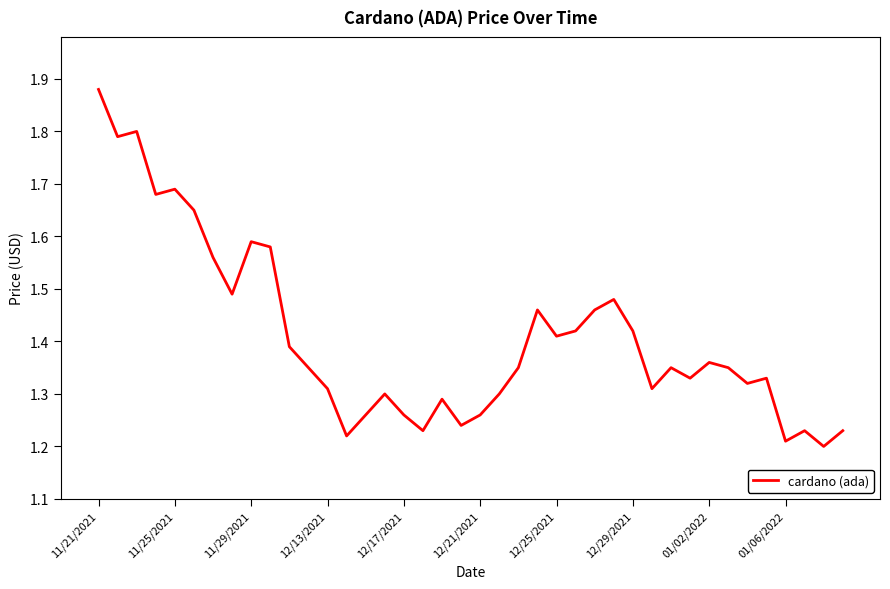

What is the difference between the maximum and minimum values?

0.7